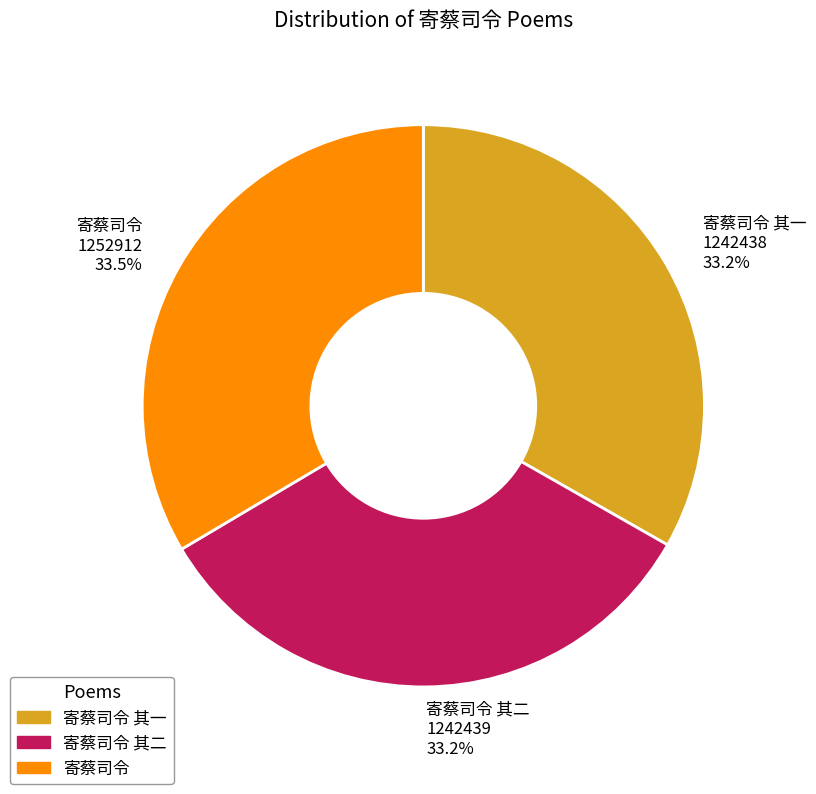

To the nearest percent, what is the combined percentage of 寄蔡司令 其一 and 寄蔡司令?

67%